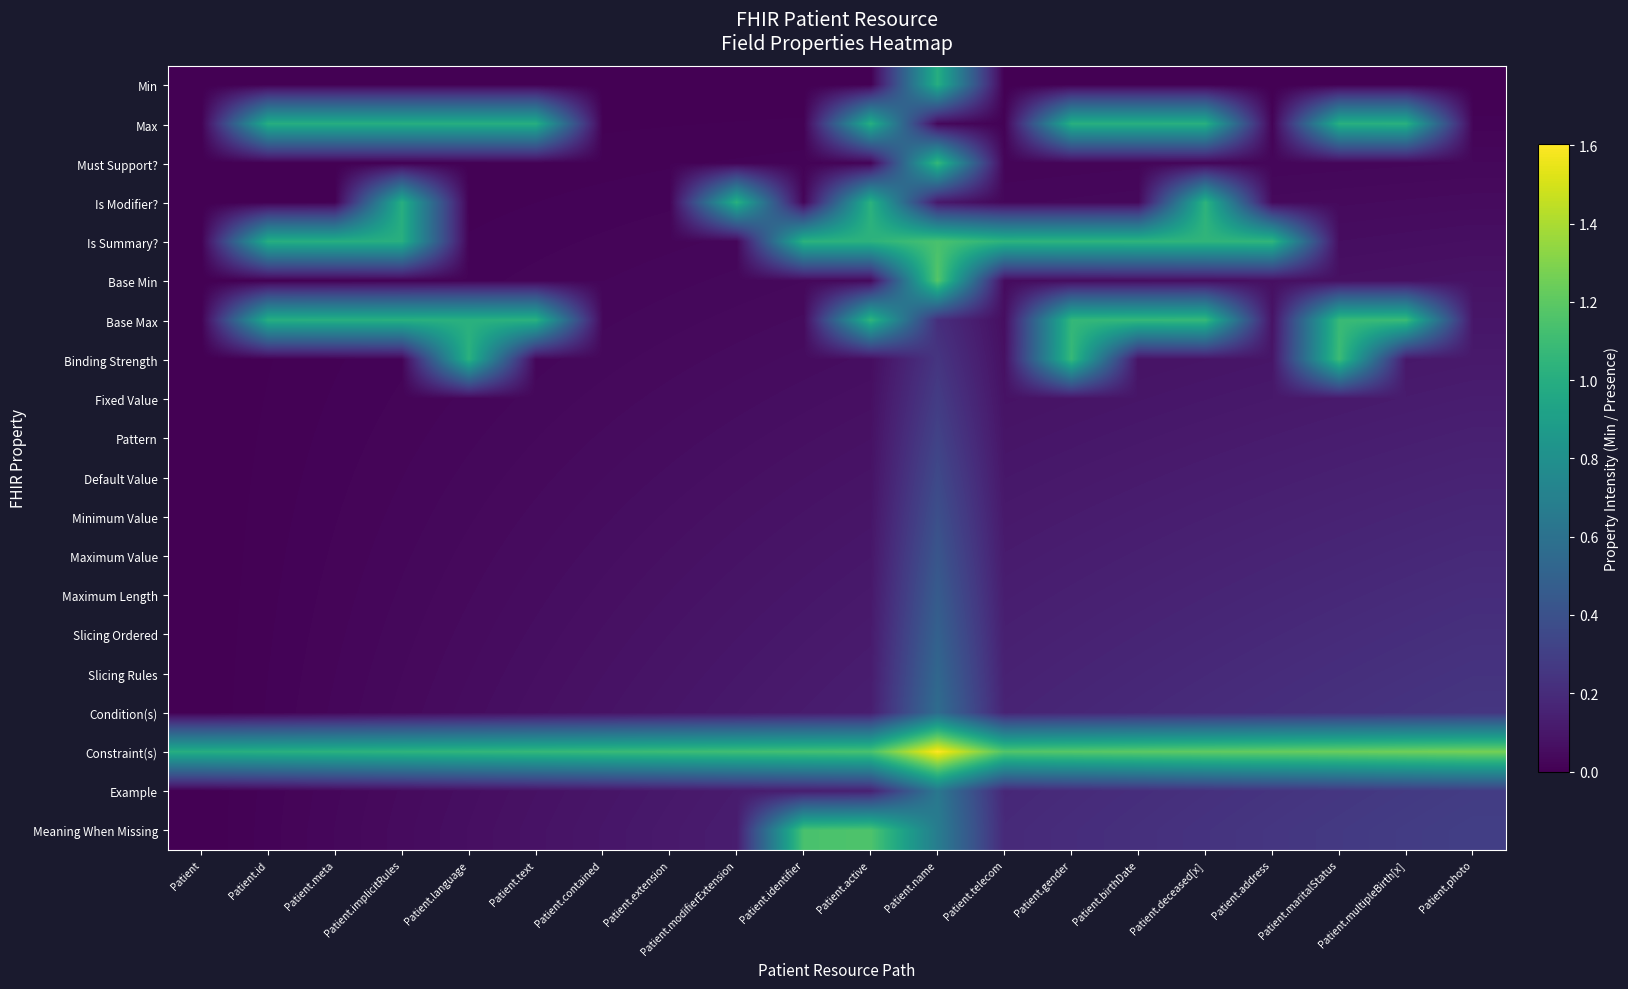

At which category is the sum across all series the highest?

Patient.name